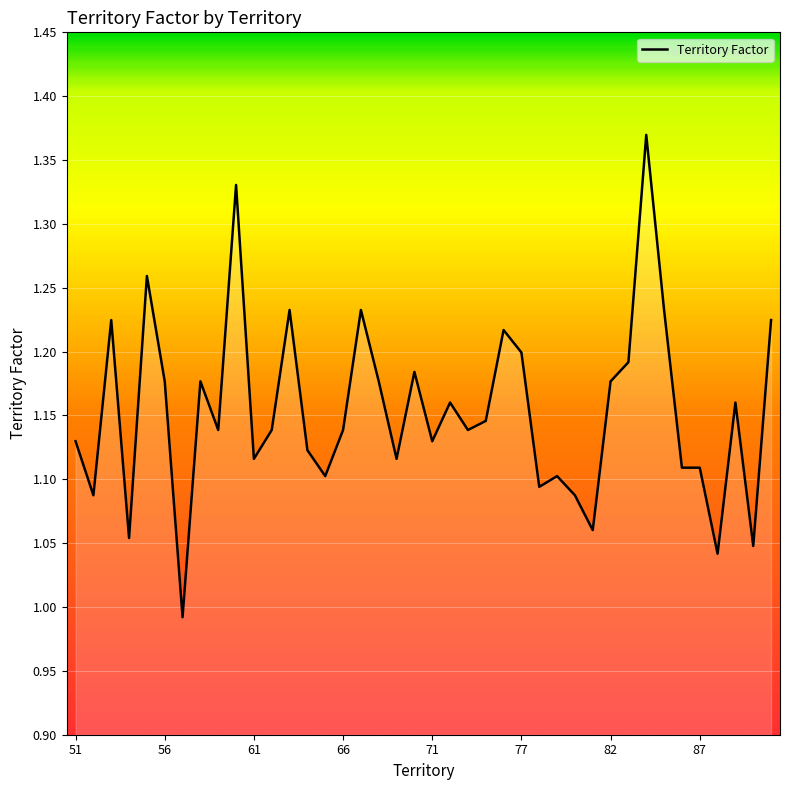

What is the difference between the maximum and second lowest values?

0.3